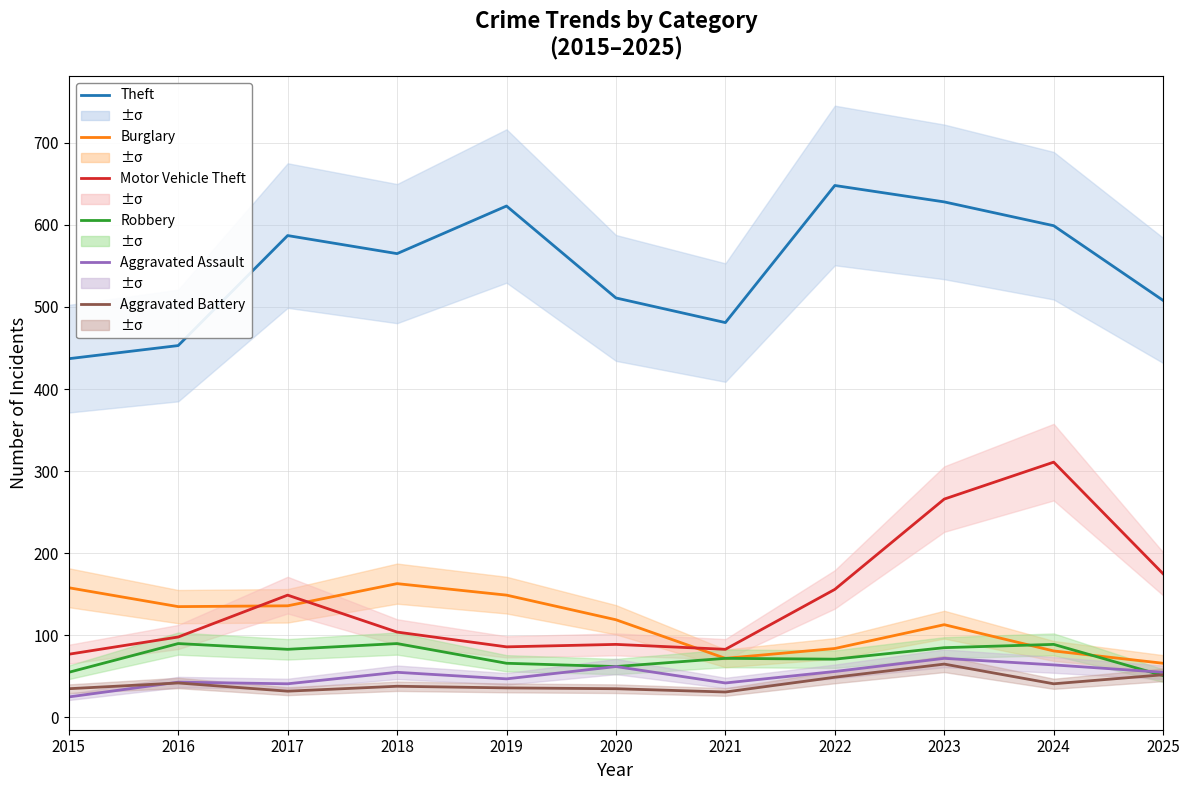

Where do Aggravated Assault and Robbery first cross each other?

2024 and 2025